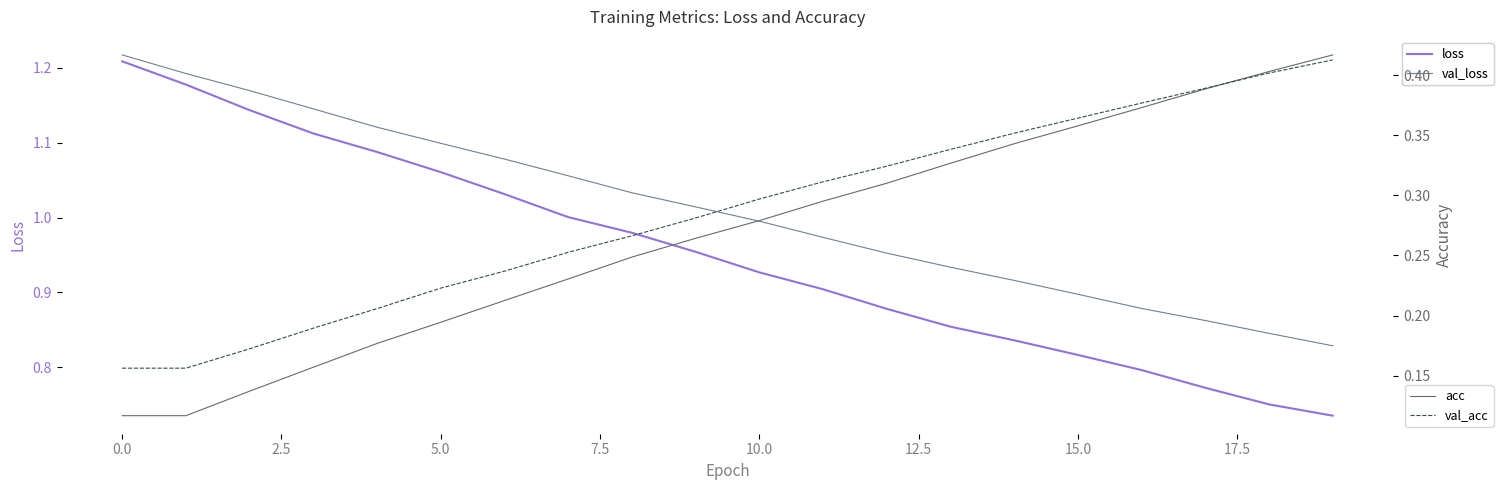

What is the approximate value of val_loss at 13?

0.9